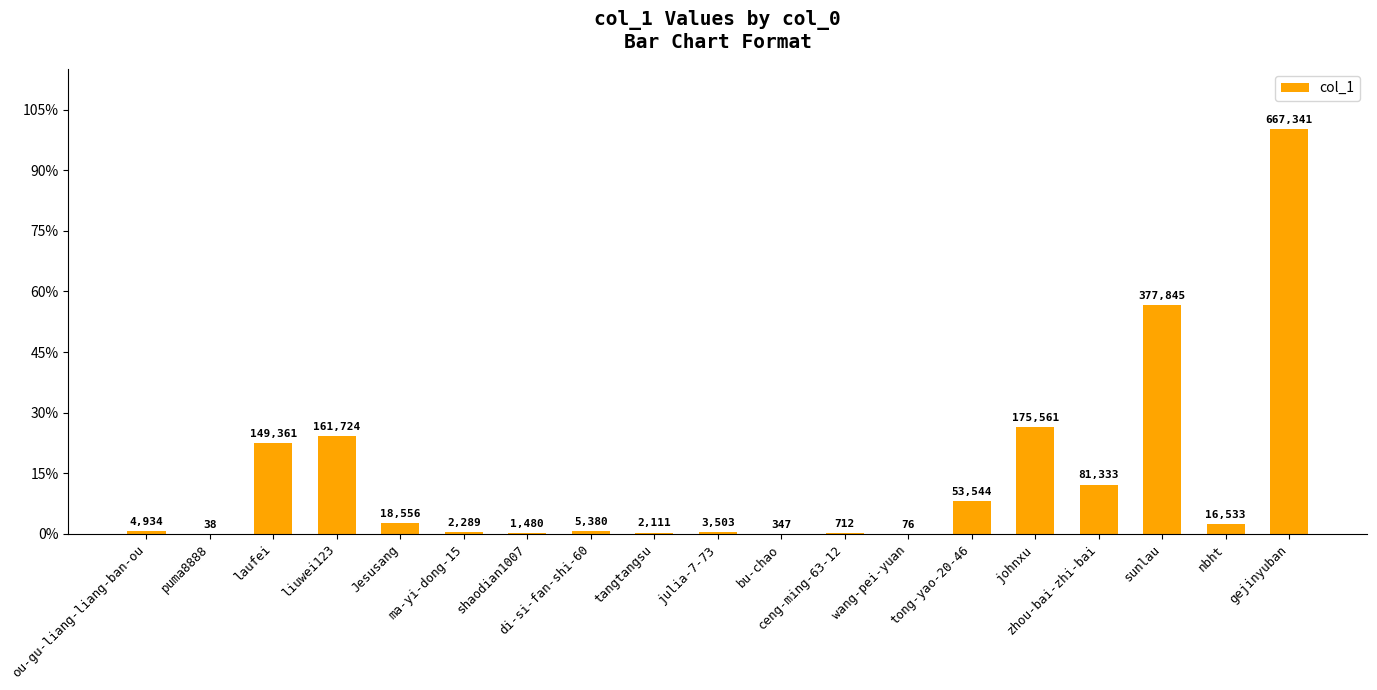

How many values are below 5380?

9